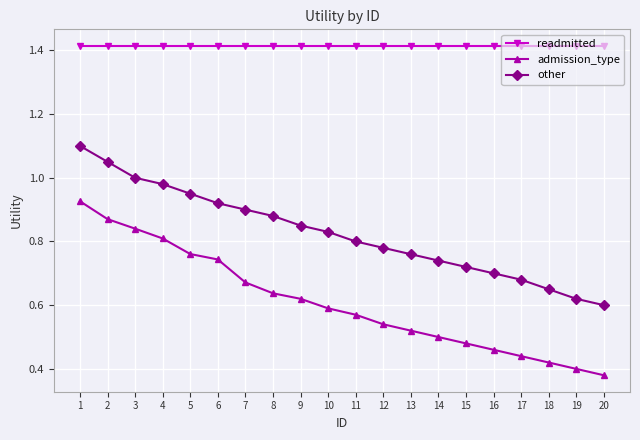

What is the sum of all readmitted values?

28.3